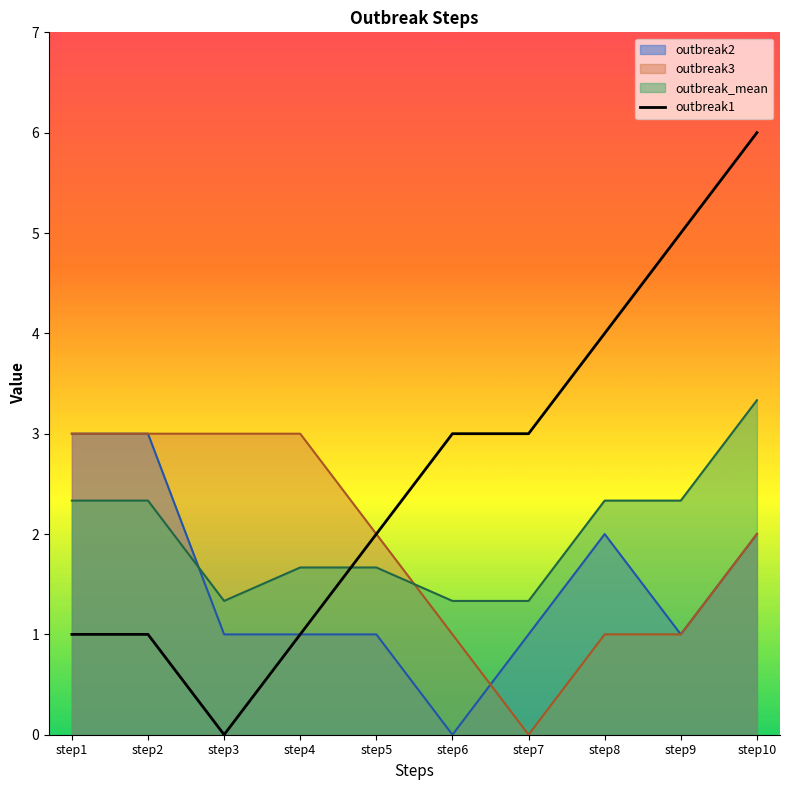

True or false: outbreak2 and outbreak_mean intersect in this chart.

True